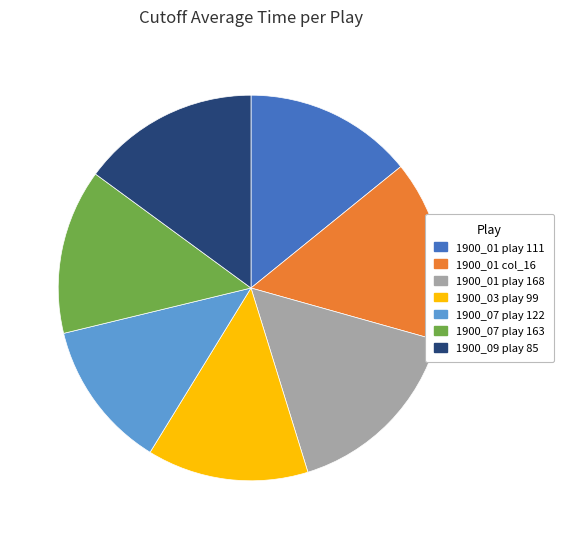

The 1900_07 play 122 slice represents 12% of the pie. True or false?

True